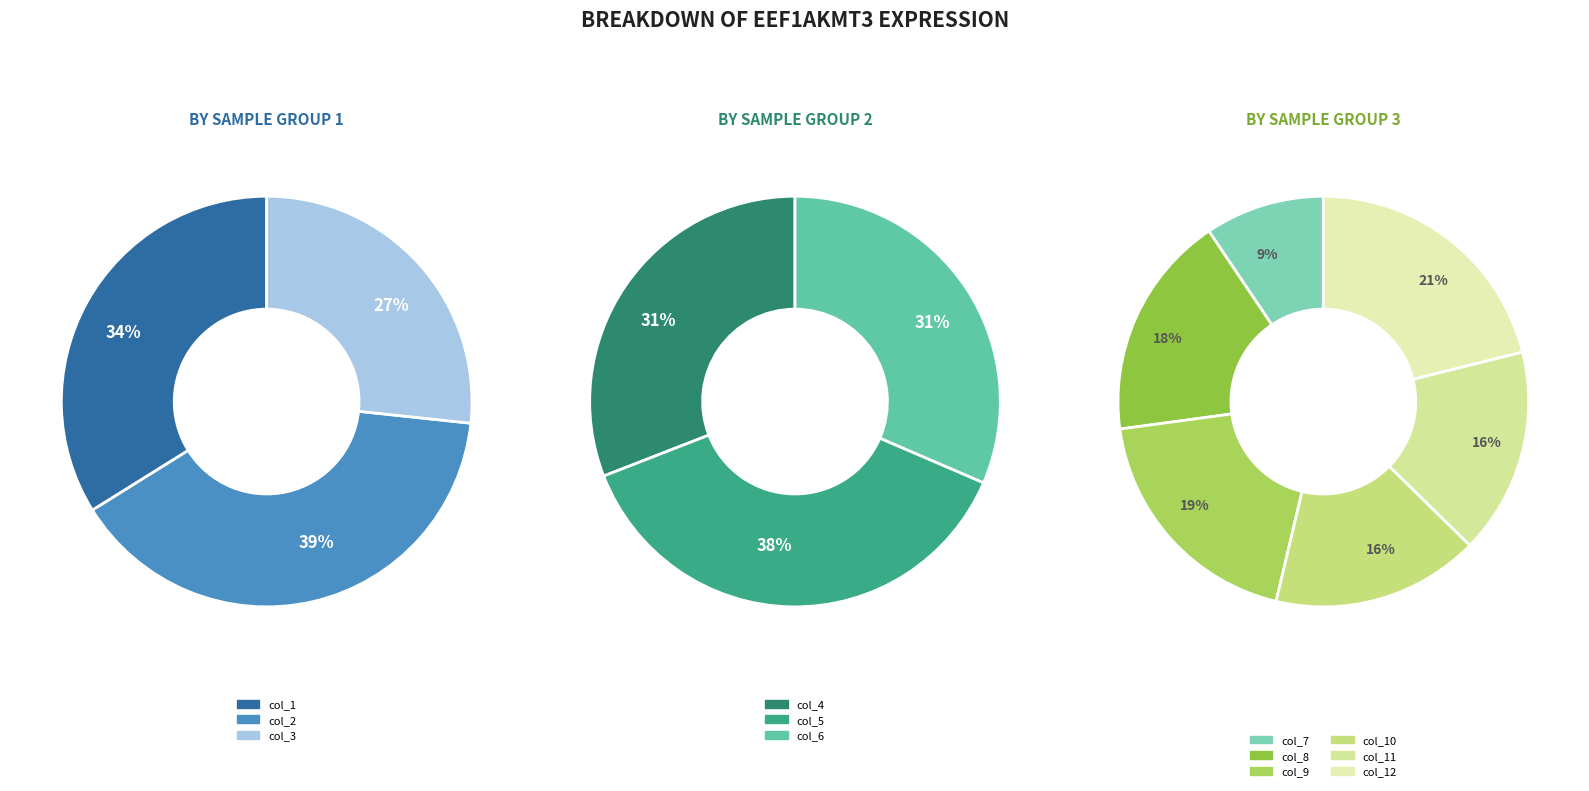

Is col_12 the majority of the pie?

No